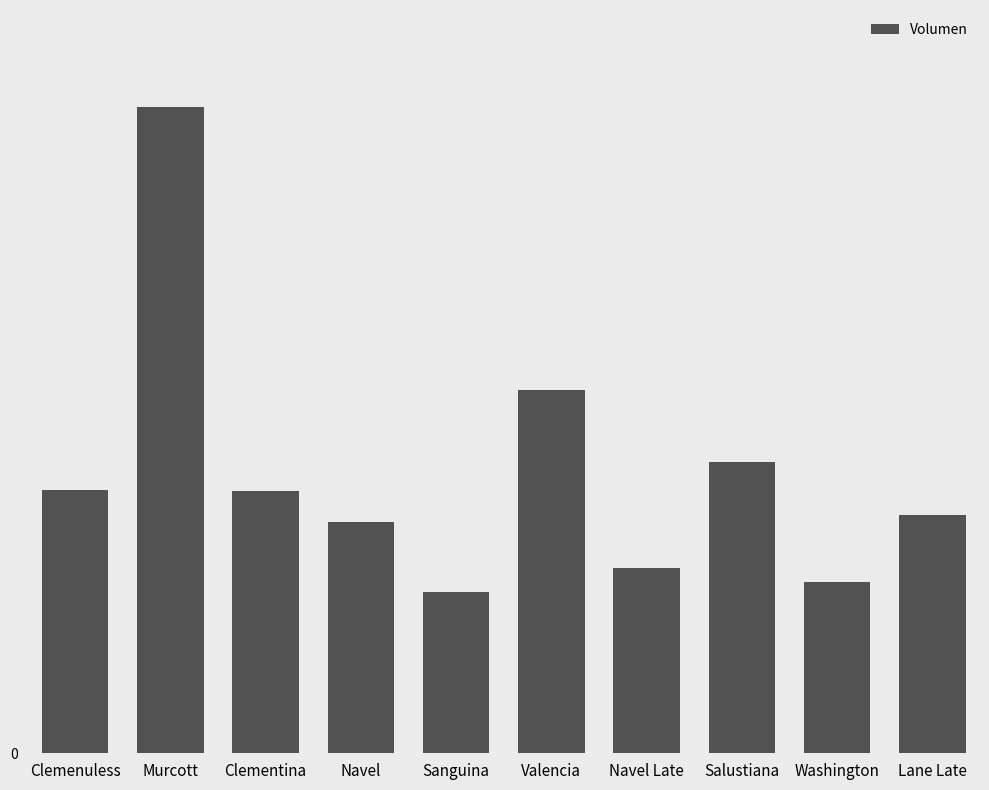

Rank the categories by value from lowest to highest.

Sanguina, Washington, Navel Late, Navel, Lane Late, Clementina, Clemenuless, Salustiana, Valencia, Murcott